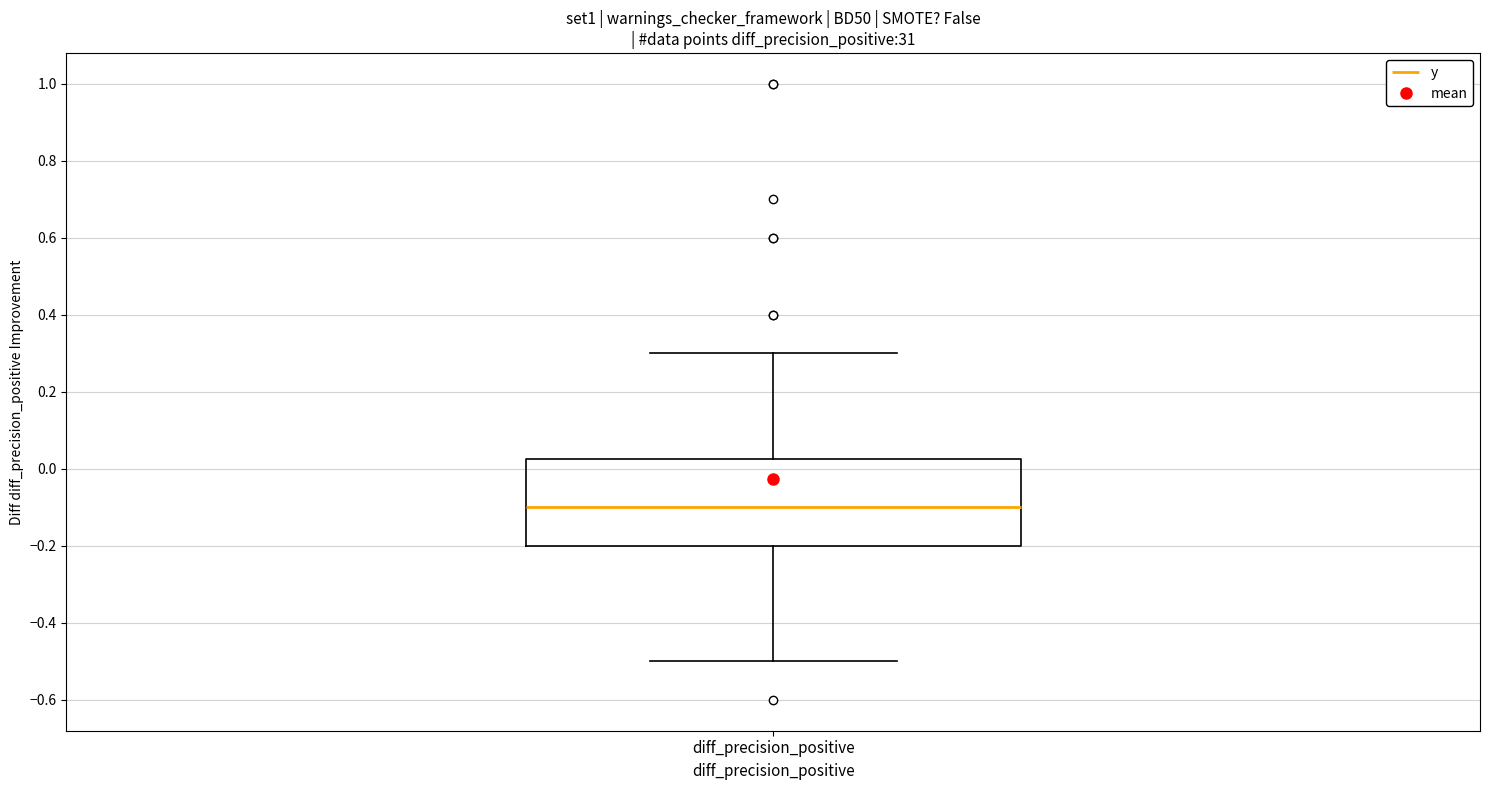

Where is the upper edge of the box for diff_precision_positive on the y-axis? The values are not printed on the chart, so give them approximately, as read against the axis.

0.02